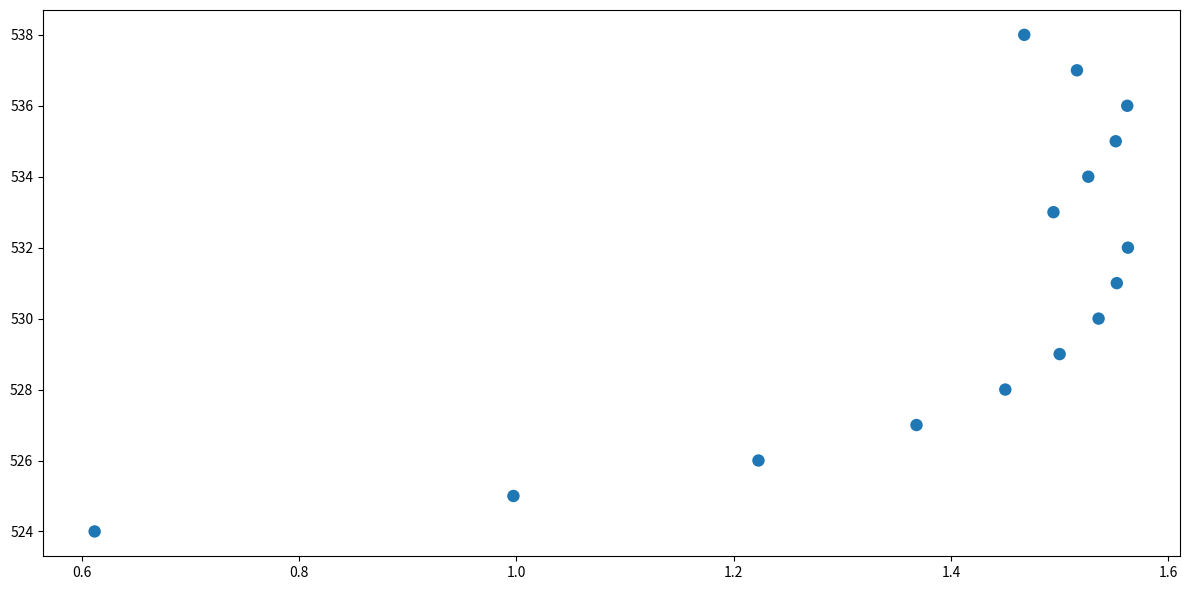

Count the number of points in this scatter plot.

15